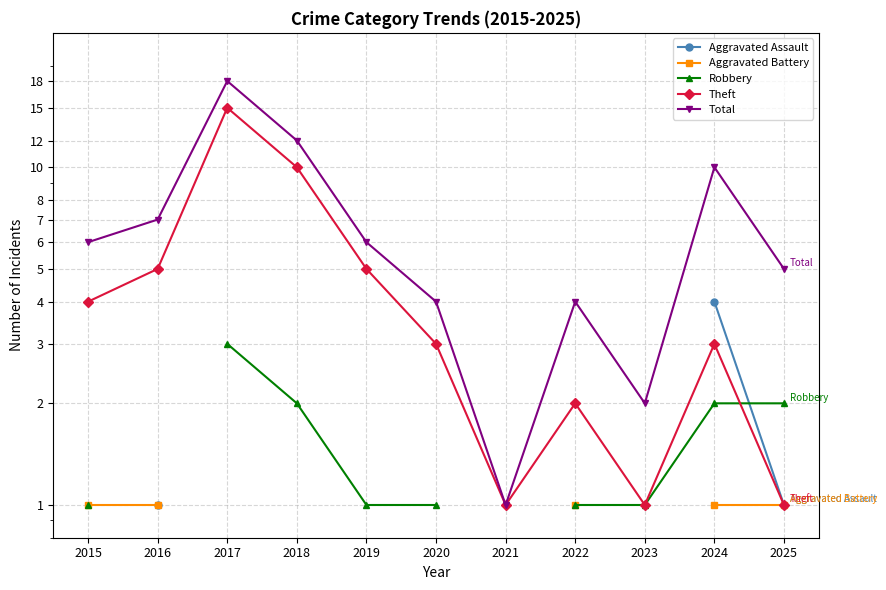

True or false: Total and Aggravated Battery cross at least once.

False